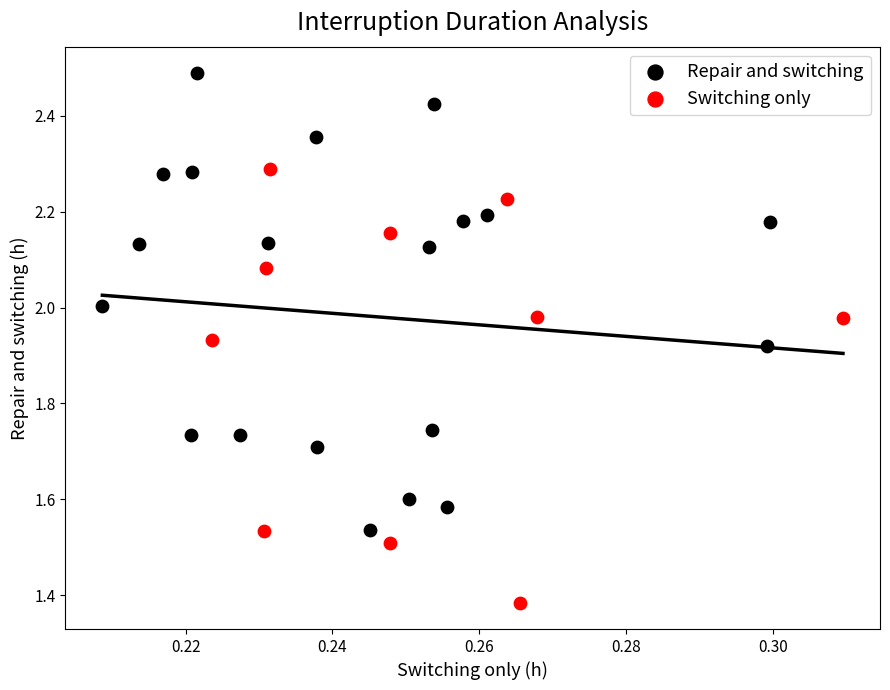

Which series reaches the minimum Y coordinate?

Switching only